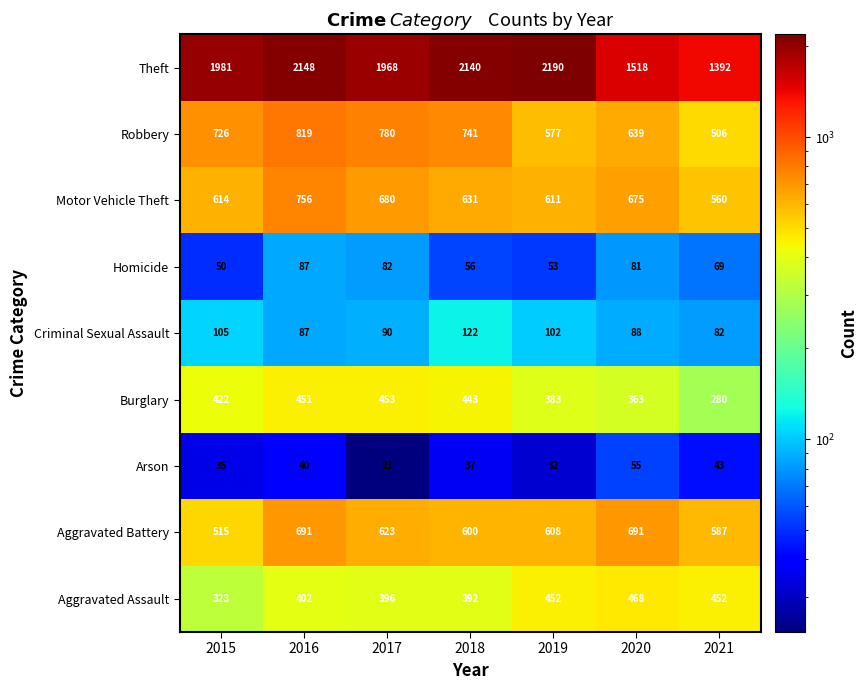

What is the sum of all Arson values?

265